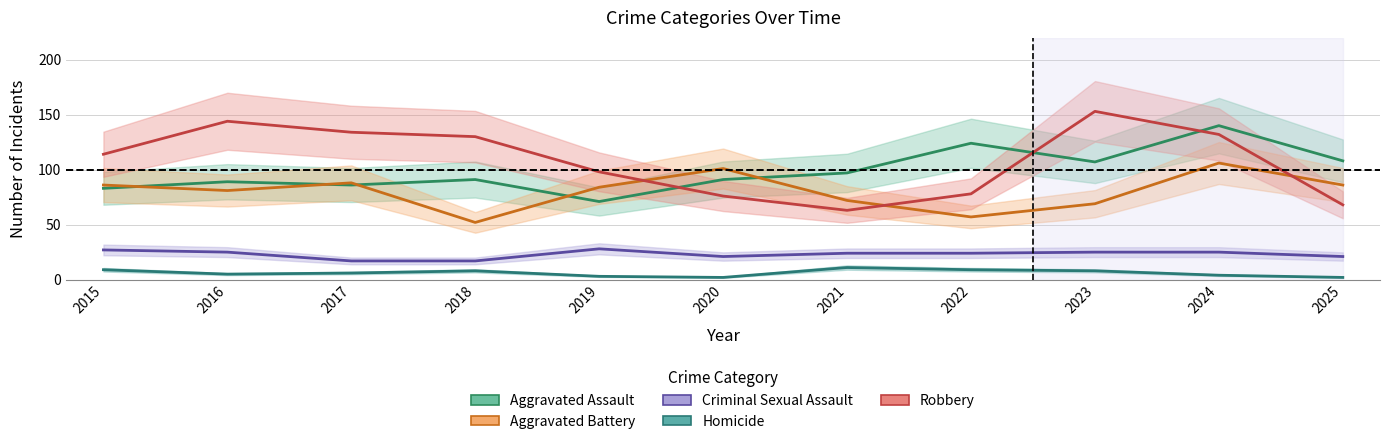

Which series has the widest spread of values?

Robbery